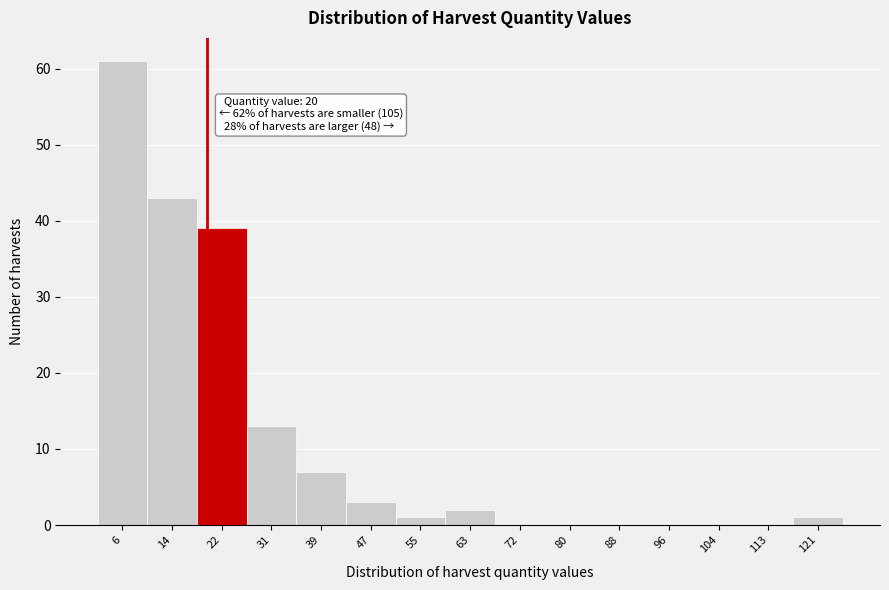

Which range on the x-axis has the tallest bar?

2.0 to 10.2